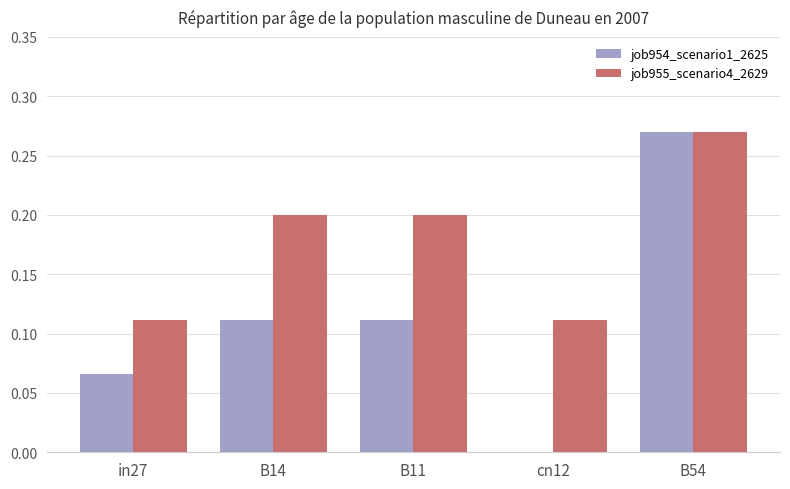

Does the chart contain stacked bars?

No